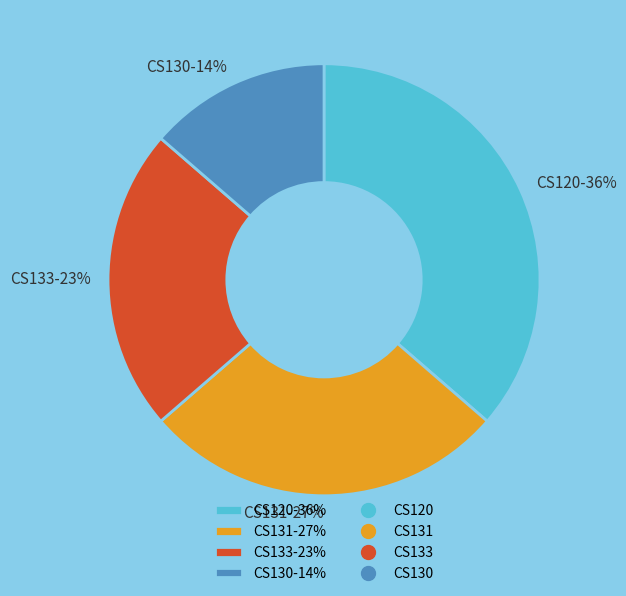

What is the smallest slice in the pie chart?

CS130